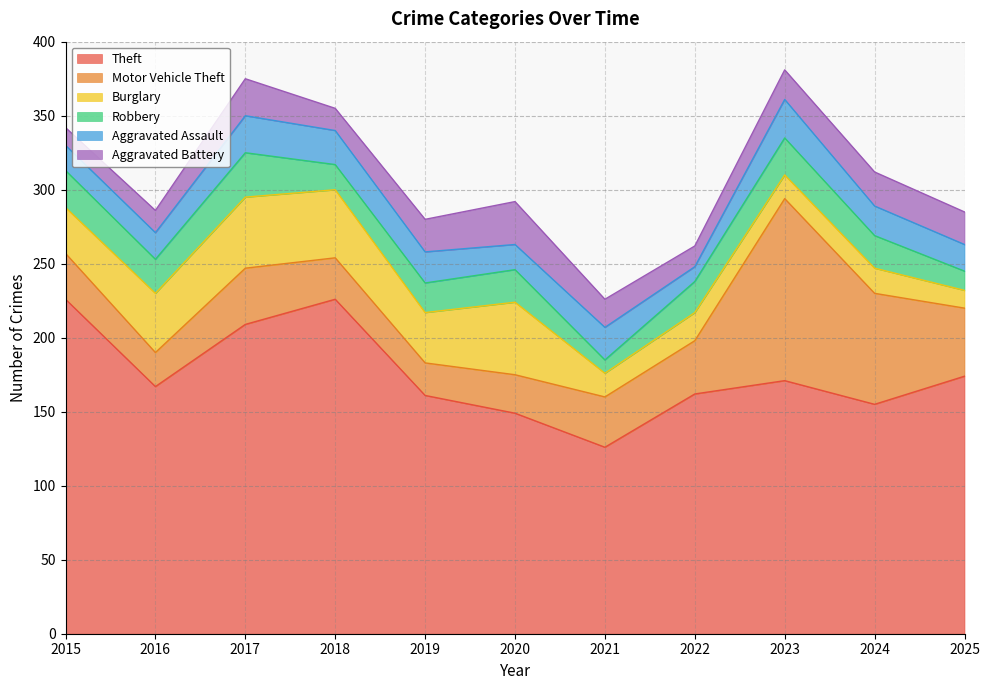

What is the value of the Aggravated Assault point at the 6th from the left?

17